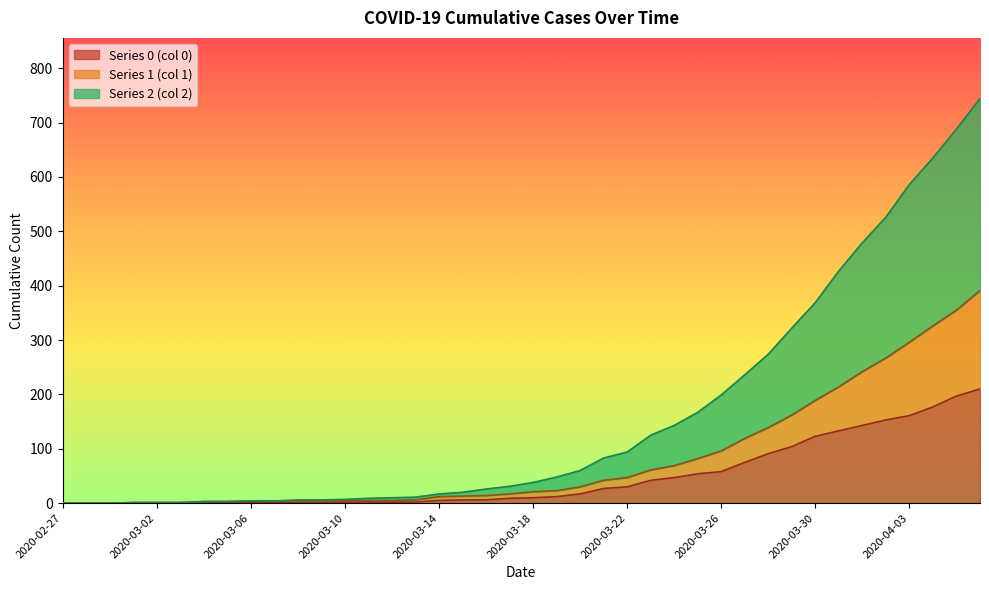

True or false: Series 0 (col 0) and Series 2 (col 2) intersect in this chart.

False